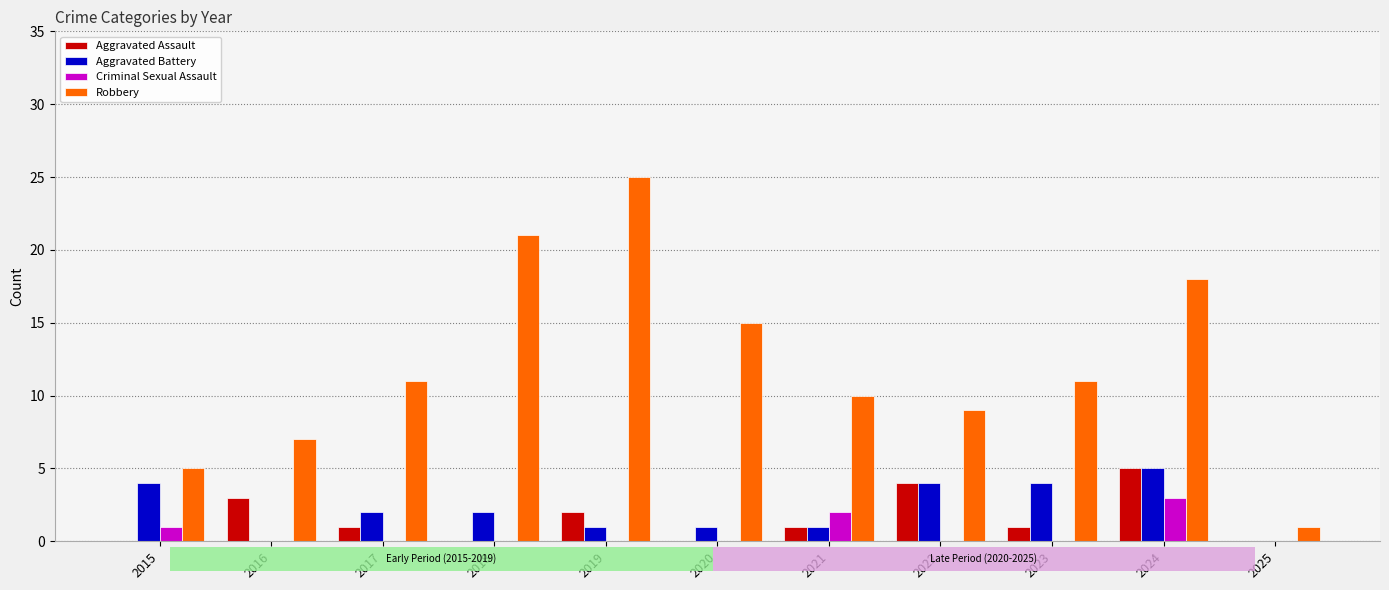

What is the highest value of the Aggravated Assault series?

5